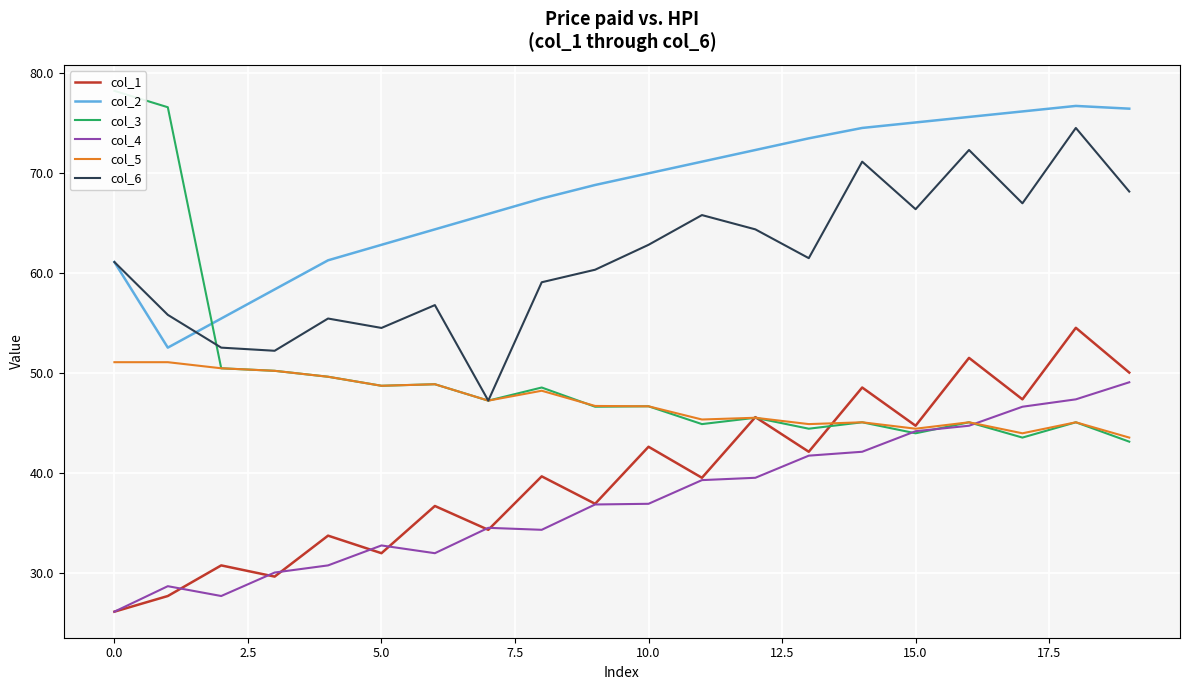

Reading left to right, transcribe all the data shown in this chart.

col_1: 26.1	27.7	30.7	29.6	33.7	32.0	36.7	34.3	39.6	36.9	42.6	39.5	45.6	42.1	48.5	44.7	51.5	47.4	54.5	50.0
col_2: 61.1	52.5	55.4	58.4	61.3	62.8	64.4	65.9	67.5	68.8	70.0	71.2	72.3	73.5	74.5	75.1	75.6	76.2	76.7	76.5
col_3: 78.2	76.6	50.5	50.2	49.6	48.7	48.9	47.2	48.5	46.6	46.7	44.9	45.5	44.4	45.1	44.0	45.1	43.5	45.1	43.1
col_4: 26.1	28.7	27.7	30.0	30.7	32.7	32.0	34.5	34.3	36.8	36.9	39.3	39.5	41.7	42.1	44.2	44.7	46.6	47.4	49.1
col_5: 51.1	51.1	50.5	50.2	49.6	48.7	48.9	47.2	48.2	46.7	46.7	45.3	45.5	44.9	45.1	44.4	45.1	44.0	45.1	43.5
col_6: 61.1	55.8	52.5	52.2	55.4	54.5	56.8	47.2	59.1	60.3	62.8	65.8	64.4	61.5	71.2	66.4	72.3	67.0	74.5	68.2